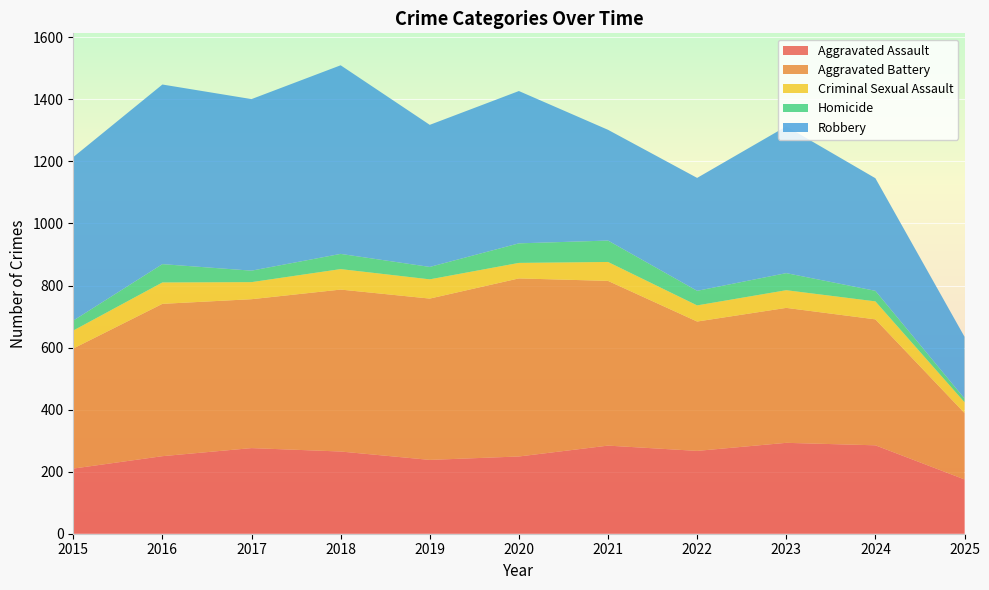

Reading left to right, transcribe all the data shown in this chart.

Aggravated Assault: 2015=210	2016=250	2017=276	2018=265	2019=238	2020=249	2021=284	2022=267	2023=293	2024=285	2025=175
Aggravated Battery: 2015=387	2016=491	2017=480	2018=522	2019=520	2020=574	2021=531	2022=417	2023=435	2024=406	2025=214
Criminal Sexual Assault: 2015=58	2016=69	2017=55	2018=66	2019=62	2020=50	2021=61	2022=52	2023=57	2024=58	2025=35
Homicide: 2015=32	2016=59	2017=37	2018=49	2019=40	2020=63	2021=69	2022=47	2023=55	2024=34	2025=12
Robbery: 2015=527	2016=579	2017=553	2018=608	2019=458	2020=491	2021=357	2022=364	2023=473	2024=363	2025=199